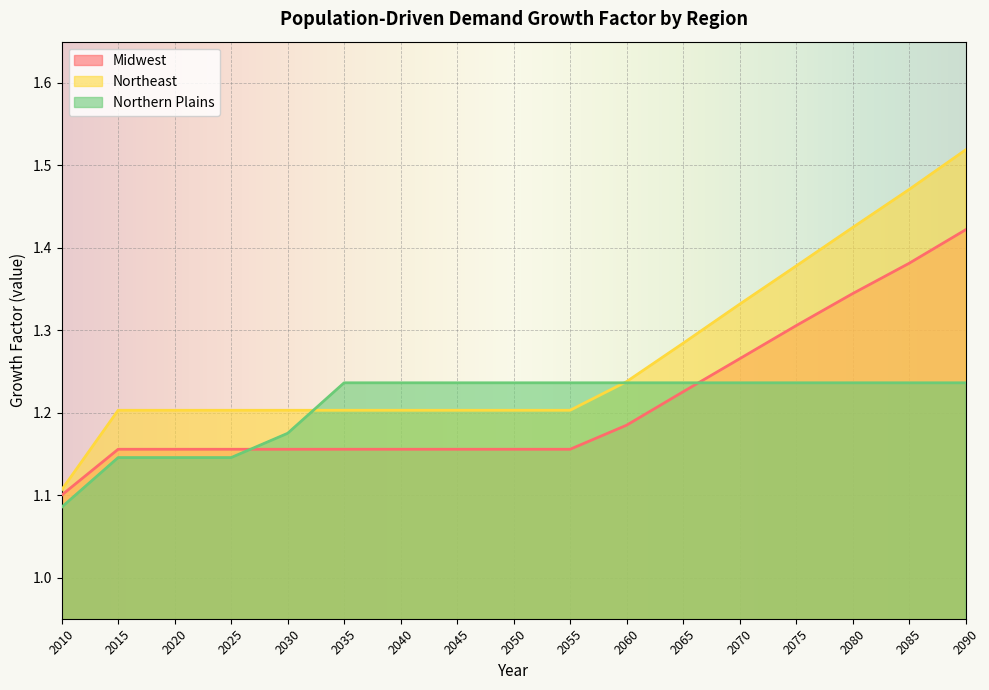

Count the number of data series in this chart.

3